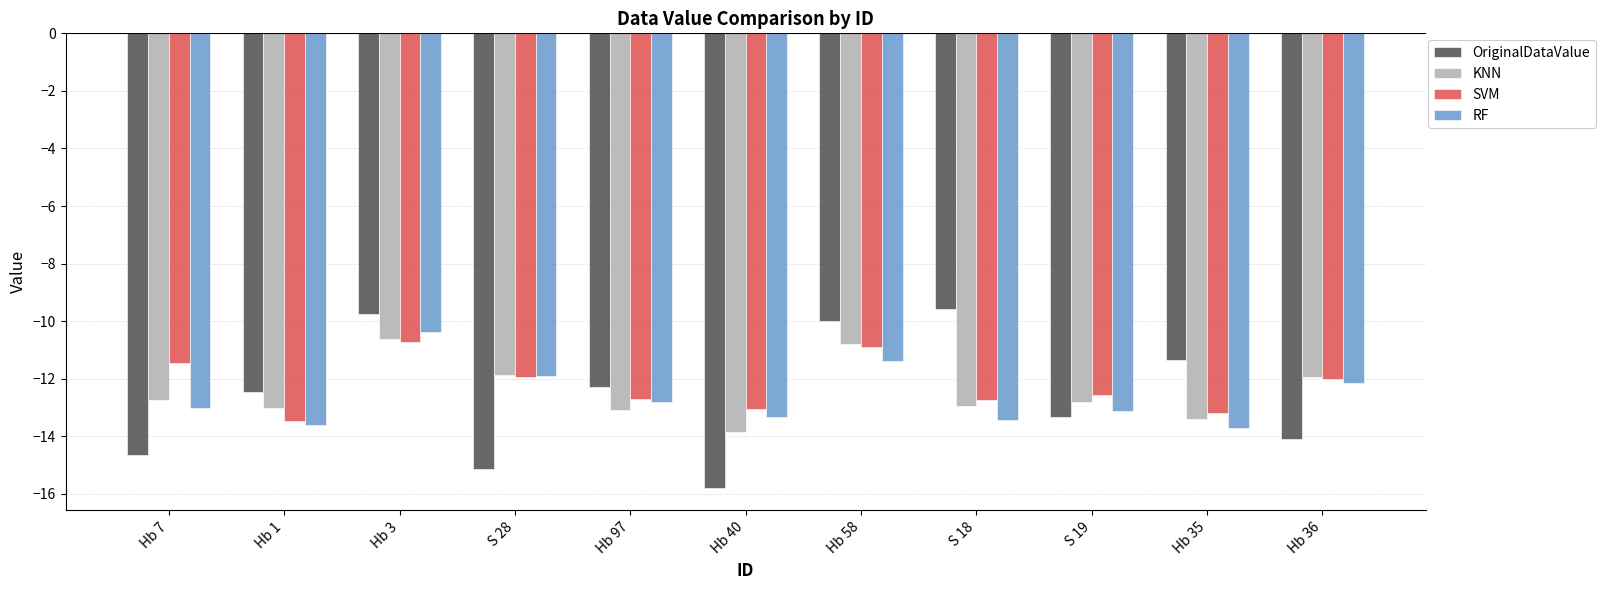

What is the difference between the maximum and minimum values in the SVM series?

2.7